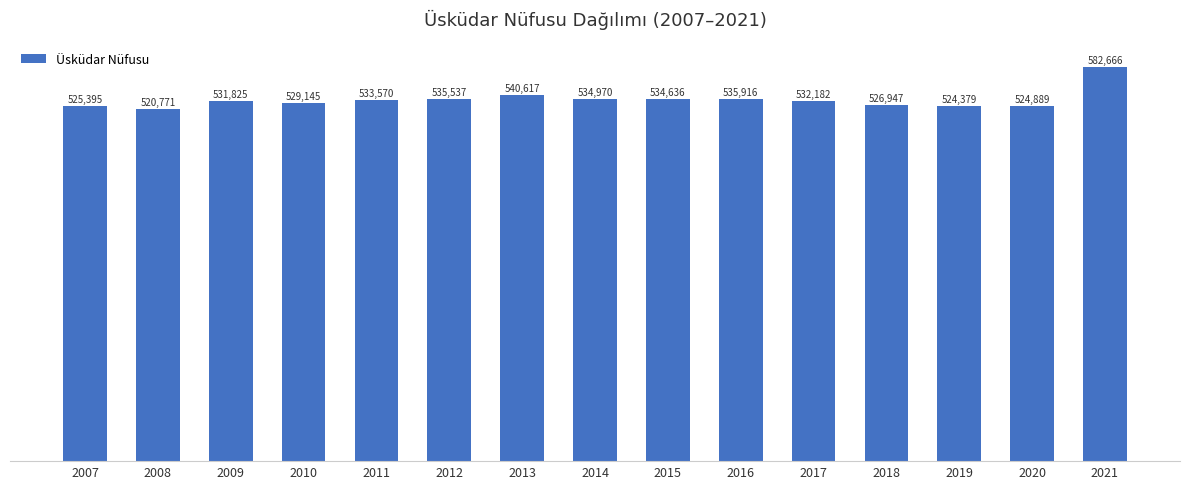

List the labels in order of value, largest first.

2021, 2013, 2016, 2012, 2014, 2015, 2011, 2017, 2009, 2010, 2018, 2007, 2020, 2019, 2008